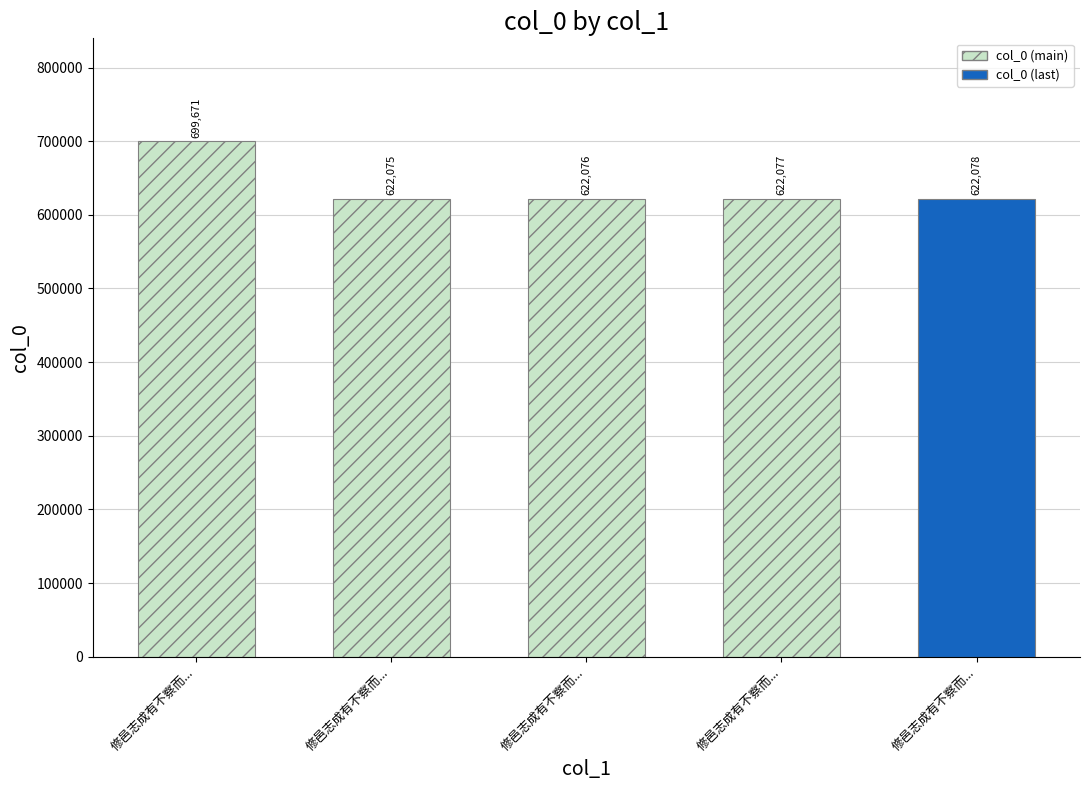

What is the maximum value shown in the chart?

699671